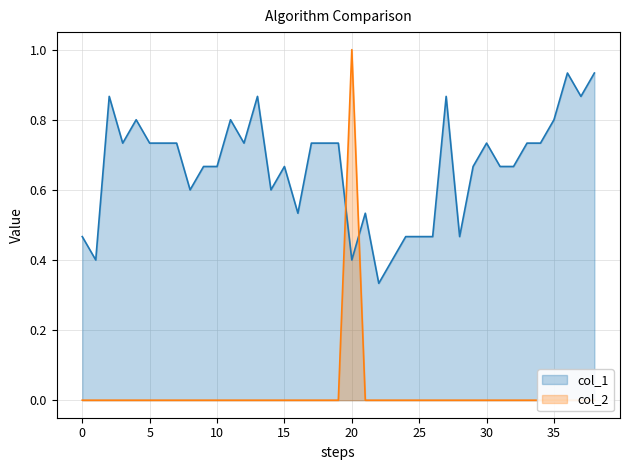

The value of col_1 at 14 is 0.6. True or false?

True